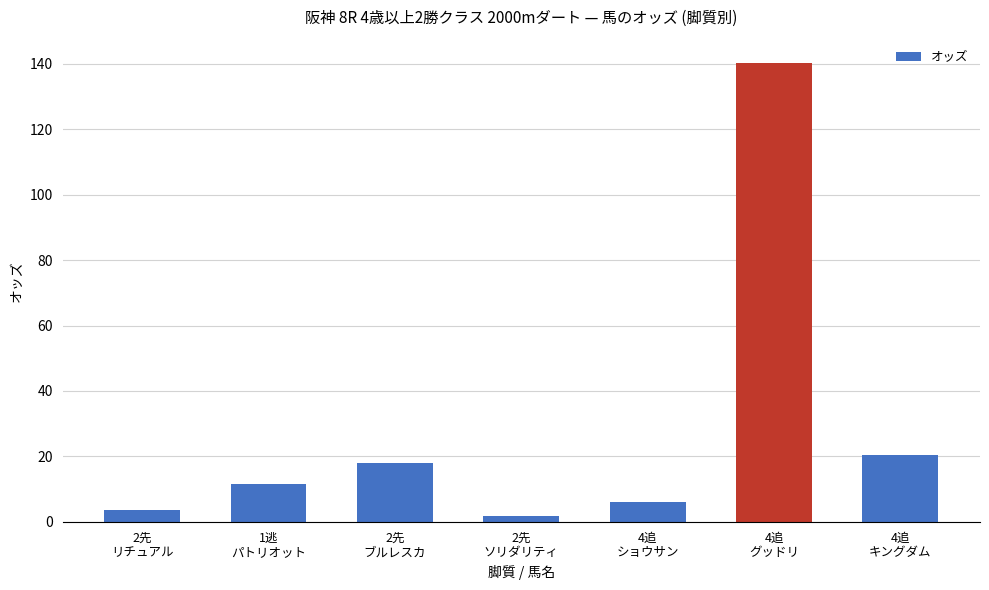

Approximately how many times larger is the value at 2先
リチュアル compared to 2先
ソリダリティ?

2.3